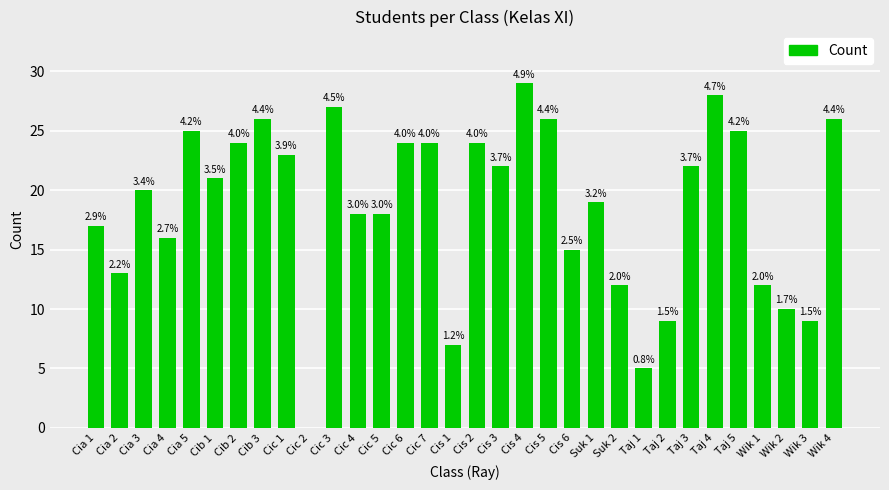

Reading right to left, what are all the values shown in this chart?

Wik 4=26	Wik 3=9	Wik 2=10	Wik 1=12	Taj 5=25	Taj 4=28	Taj 3=22	Taj 2=9	Taj 1=5	Suk 2=12	Suk 1=19	Cis 6=15	Cis 5=26	Cis 4=29	Cis 3=22	Cis 2=24	Cis 1=7	Cic 7=24	Cic 6=24	Cic 5=18	Cic 4=18	Cic 3=27	Cic 2=0	Cic 1=23	Cib 3=26	Cib 2=24	Cib 1=21	Cia 5=25	Cia 4=16	Cia 3=20	Cia 2=13	Cia 1=17